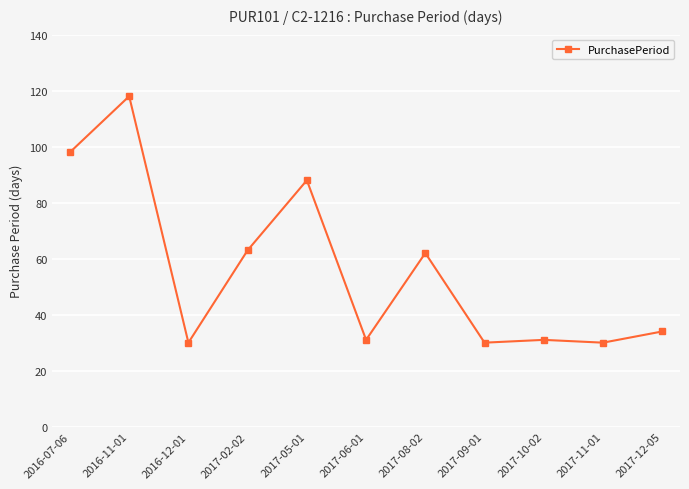

What is the ratio of the value at 2017-12-05 to the value at 2016-11-01?

0.3